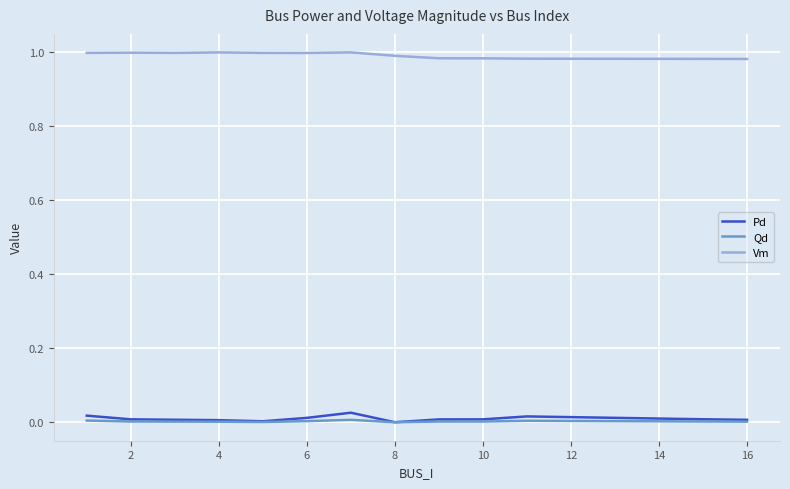

How many lines are shown in the chart?

3